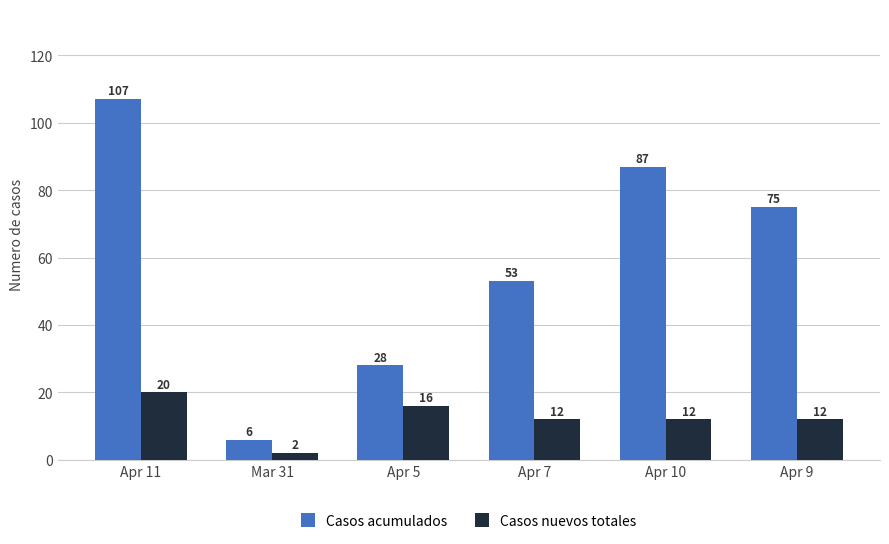

How many bars are there in each group?

2